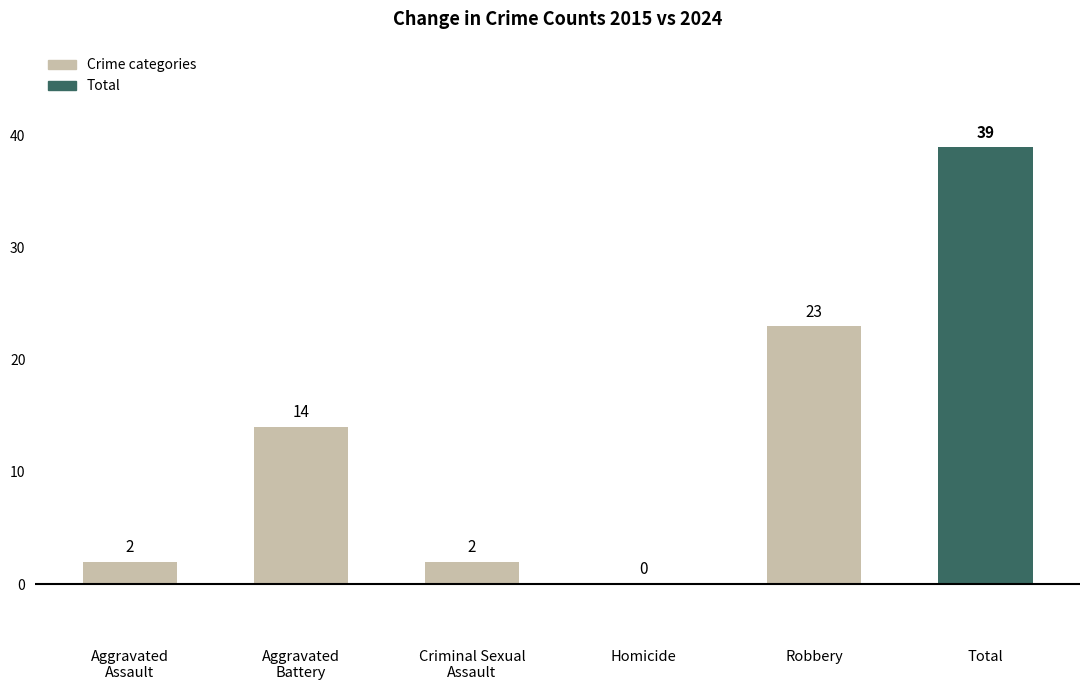

How many series are shown in this chart?

1